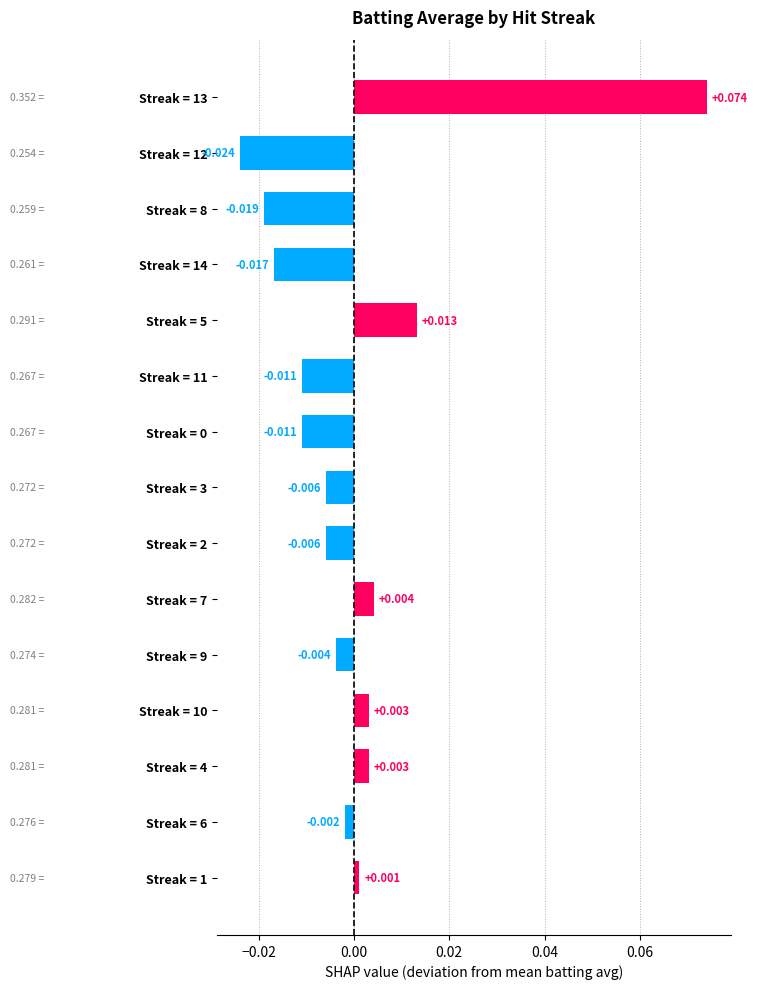

Which category has the highest value across all series?

Streak = 13